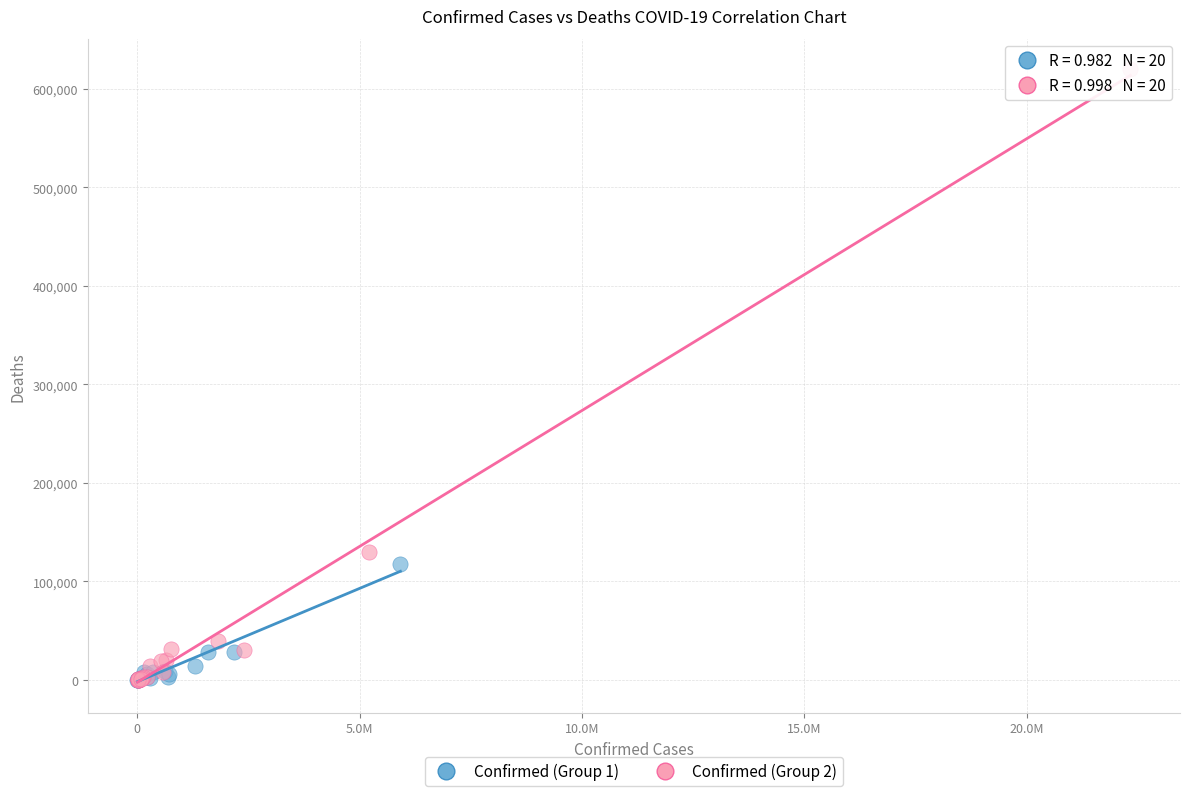

What are all the series names shown in the legend?

Confirmed (Group 1), Confirmed (Group 2)